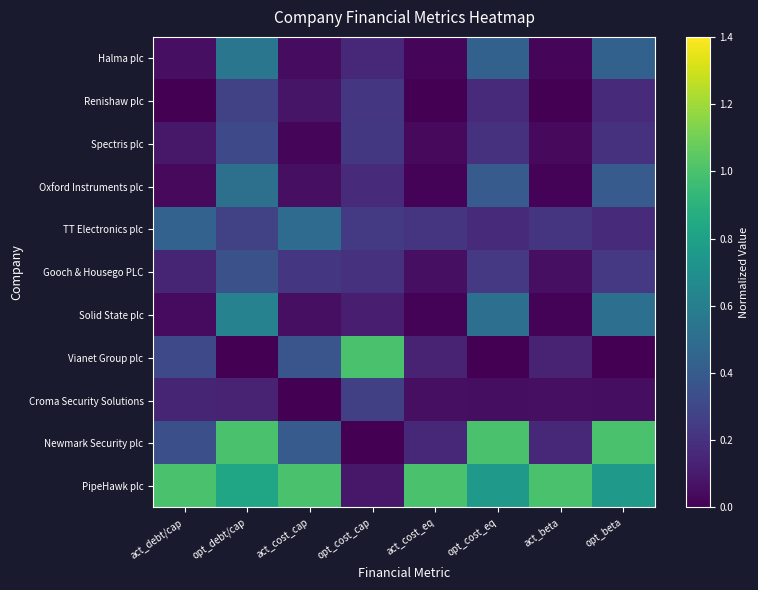

At how many categories does at least one series exceed 0?

8